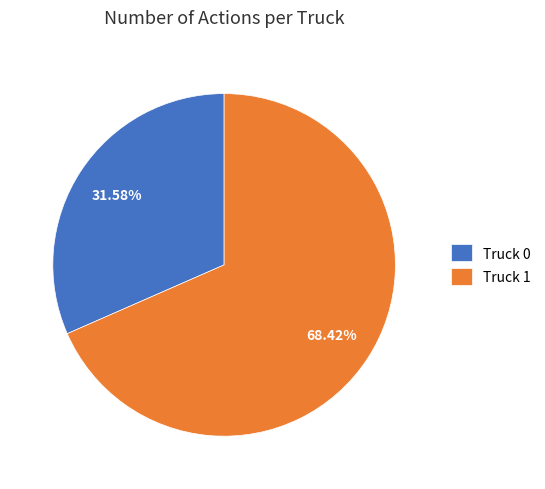

Rank the categories by value from lowest to highest.

Truck 0, Truck 1